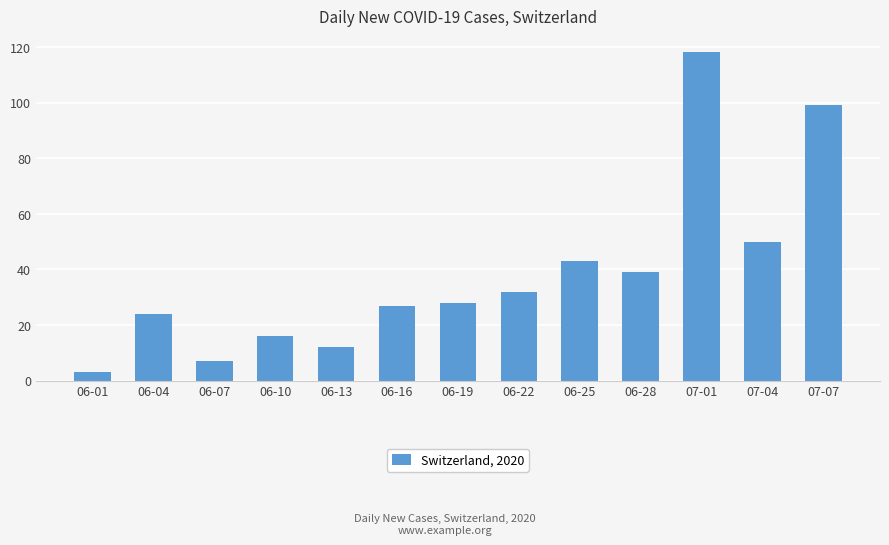

What is the value of the 2nd bar from the left?

24